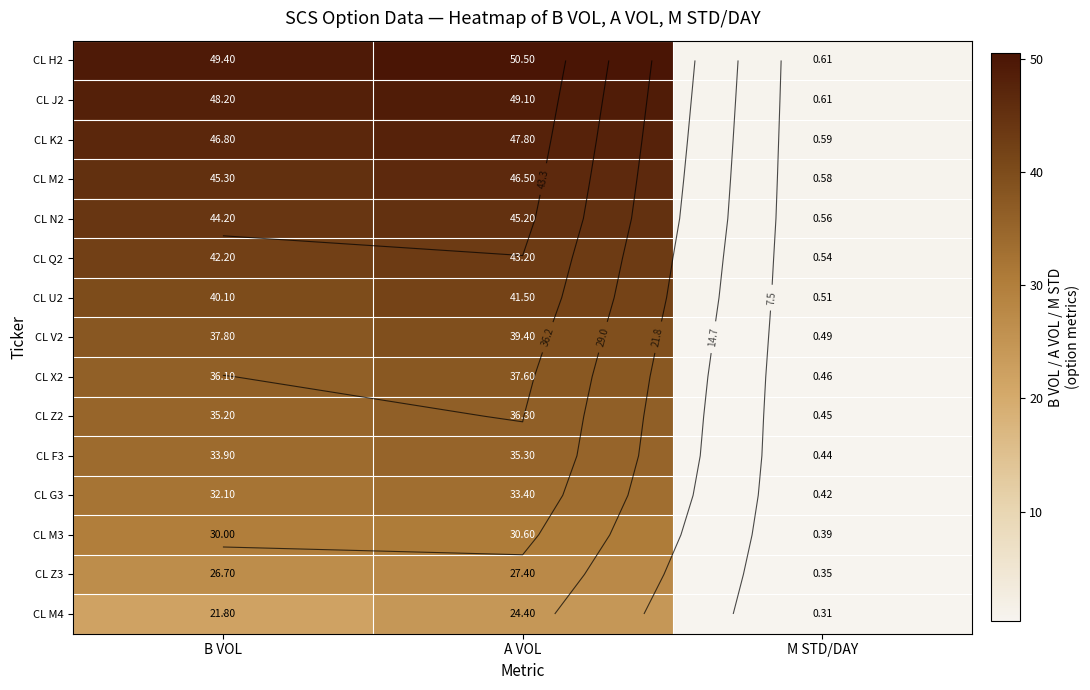

Is it true that CL M2 equals 13.1 at B VOL?

False